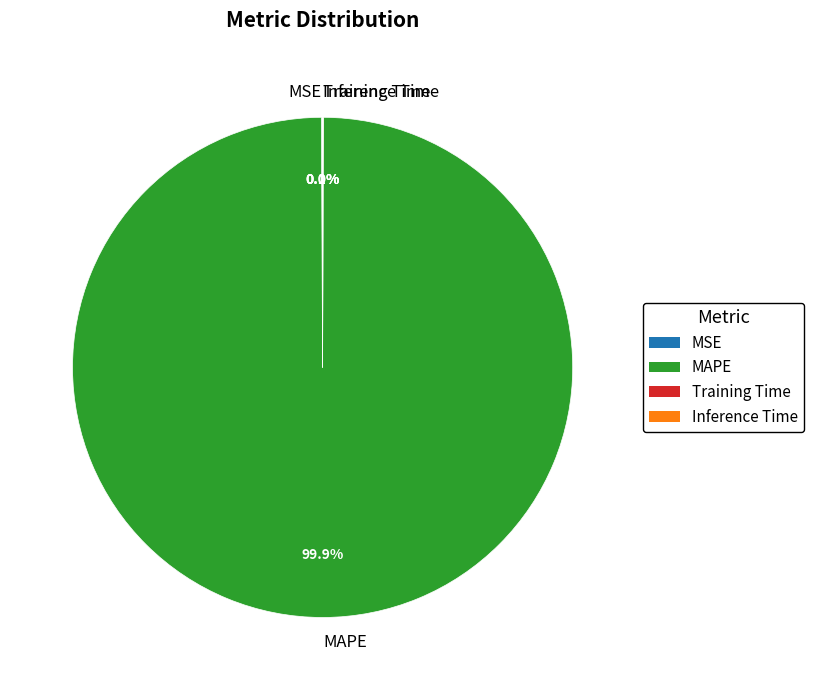

What is the largest slice in the pie chart?

MAPE